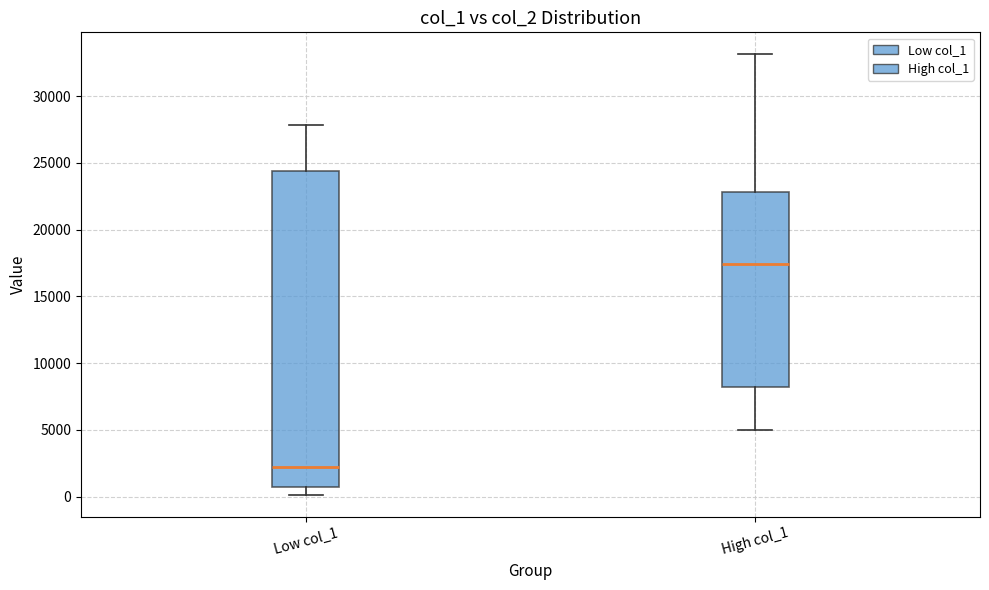

Which box is the tallest, from its lower edge to its upper edge?

Low col_1